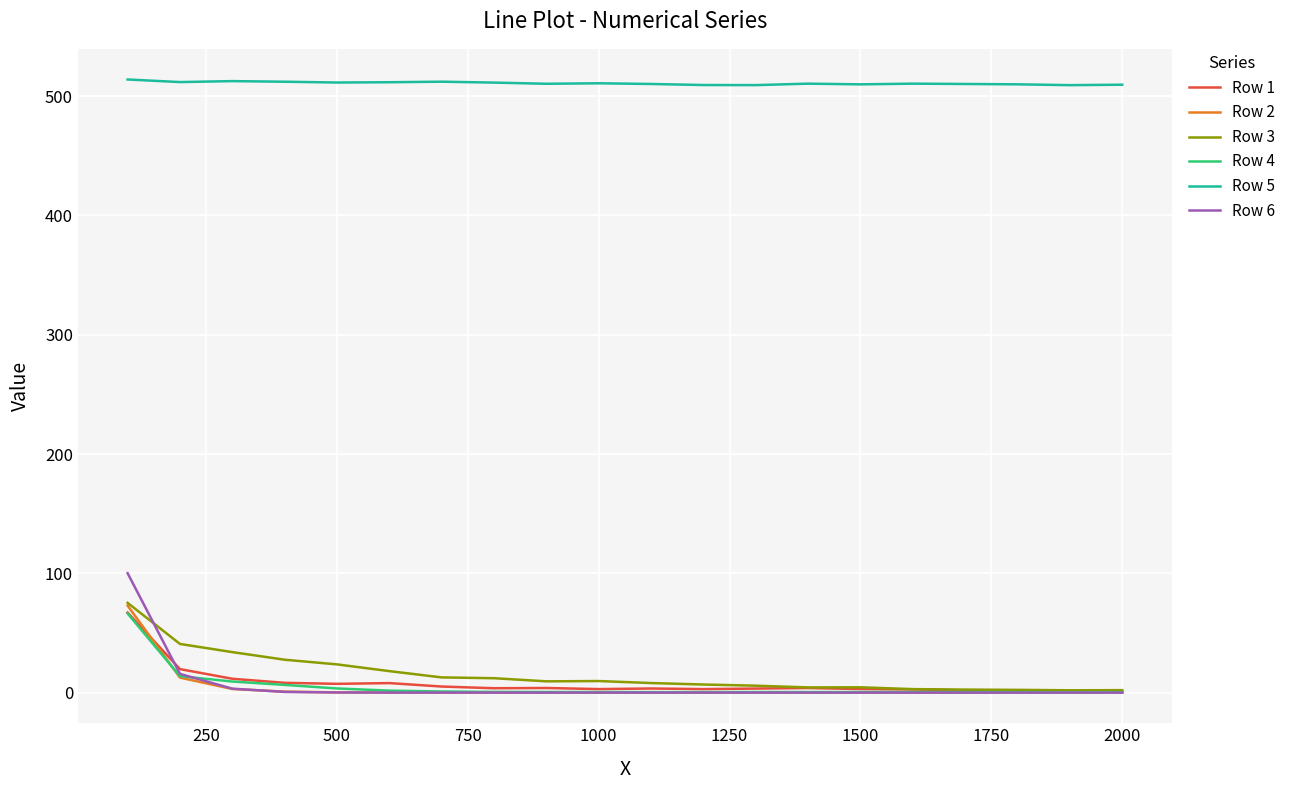

What is the difference between the maximum and second lowest values in the Row 1 series?

65.8